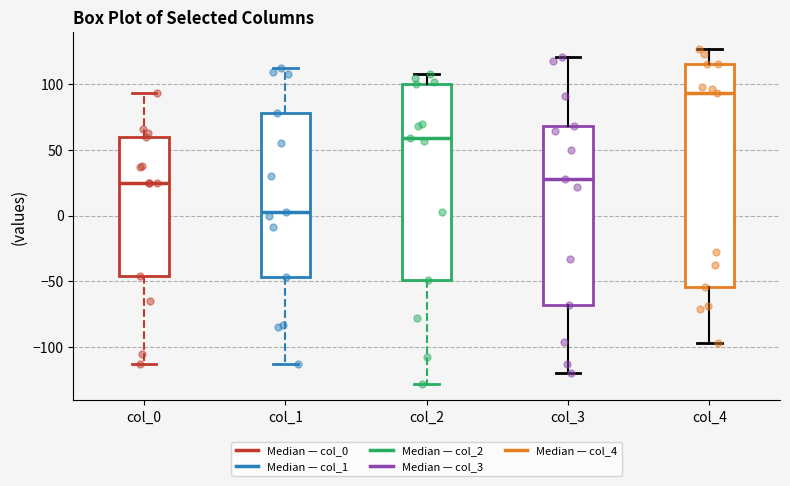

Which box has the lowest median line?

col_1